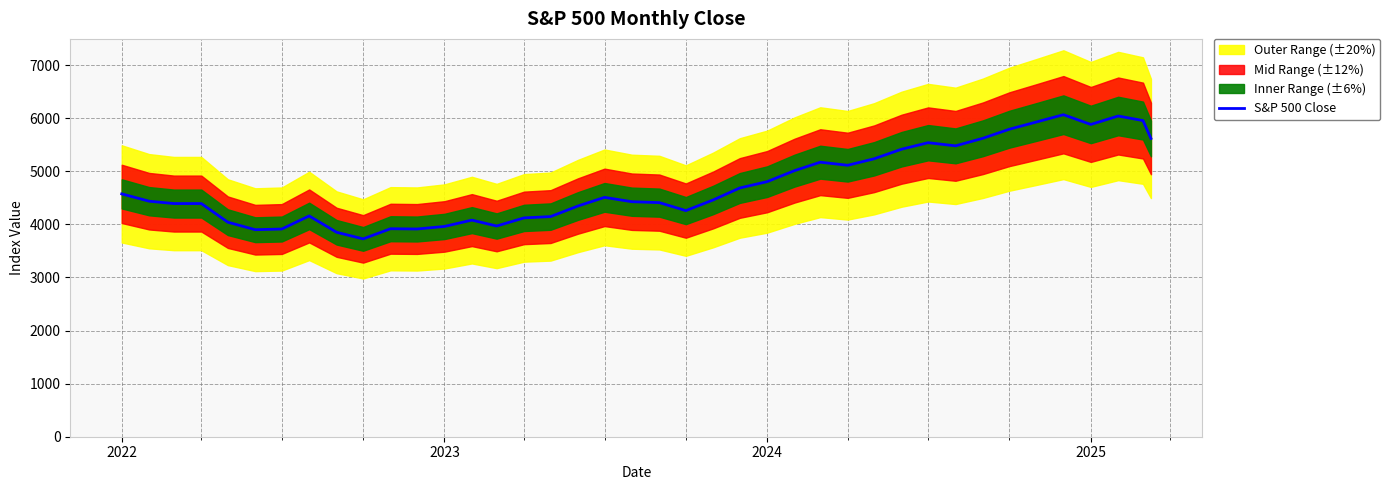

What is the difference between the maximum and minimum values?

2339.1